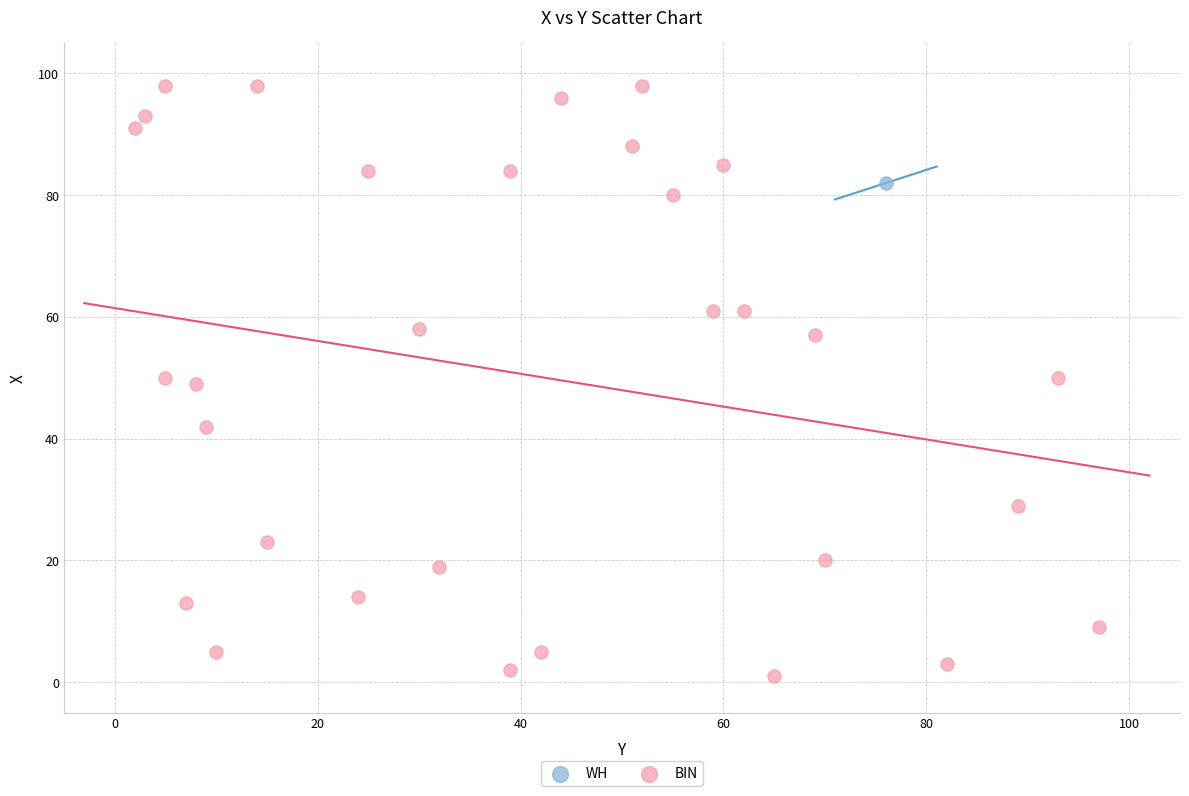

What are all the series names shown in the legend?

WH, BIN